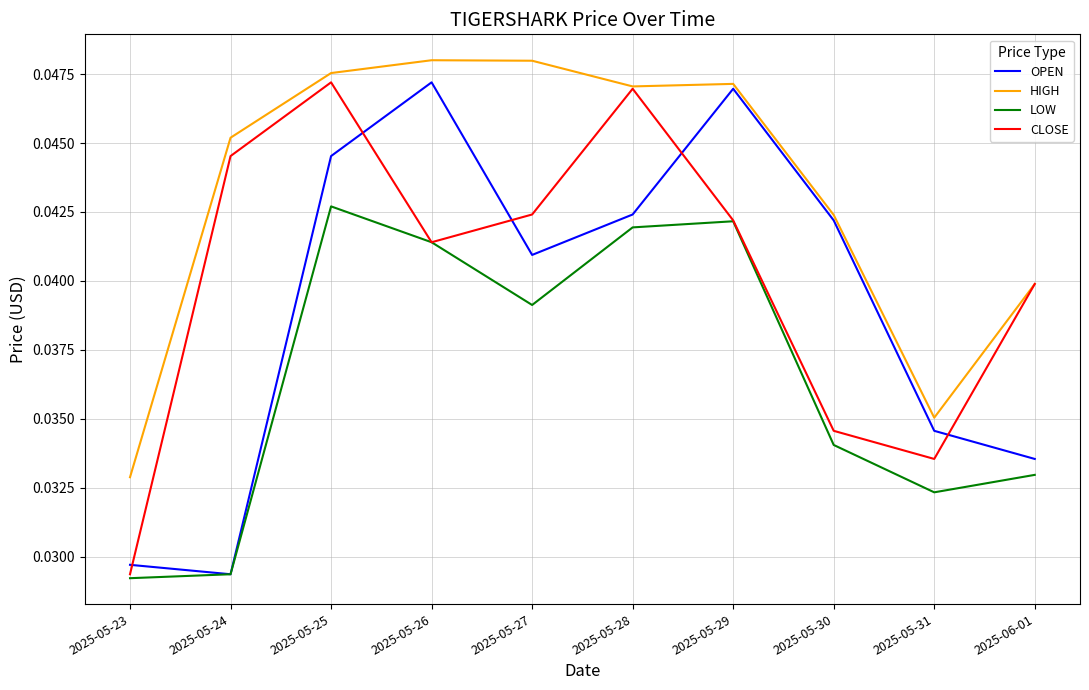

Where is HIGH nearest to the value 0?

2025-05-23